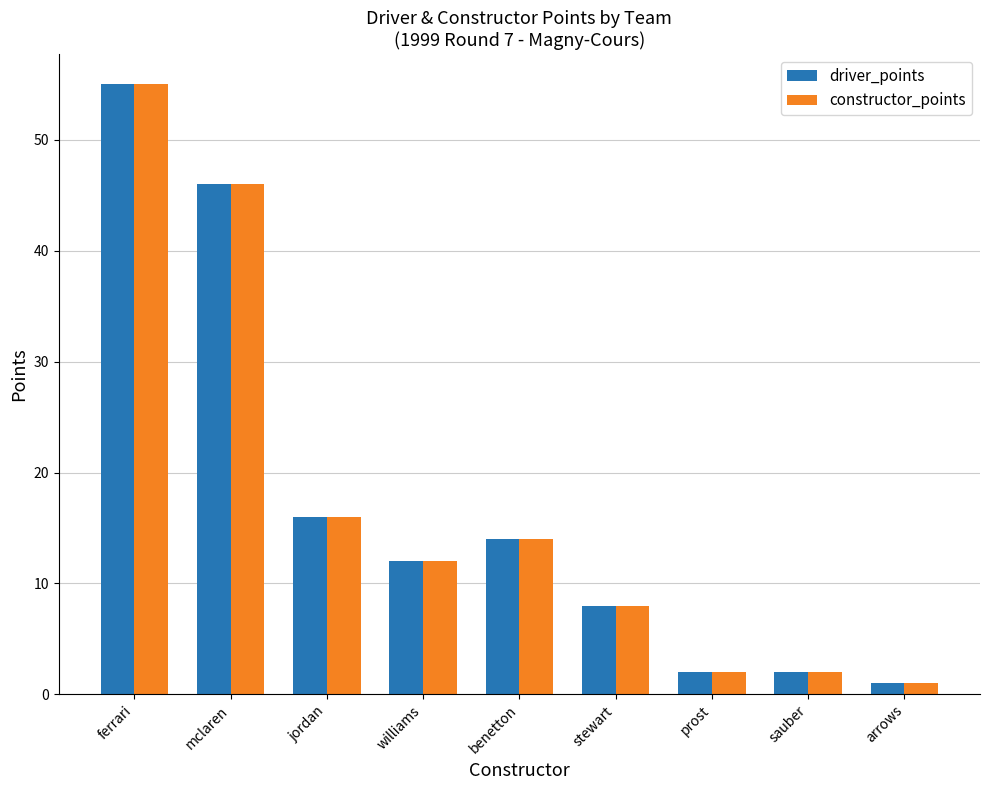

Does the chart contain stacked bars?

No